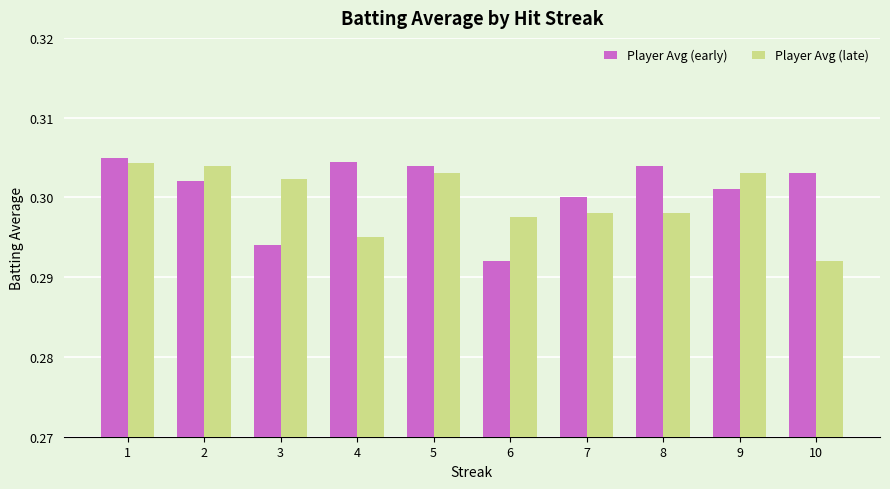

The Player Avg (late) series shows 0.3 at 1. True or false?

True